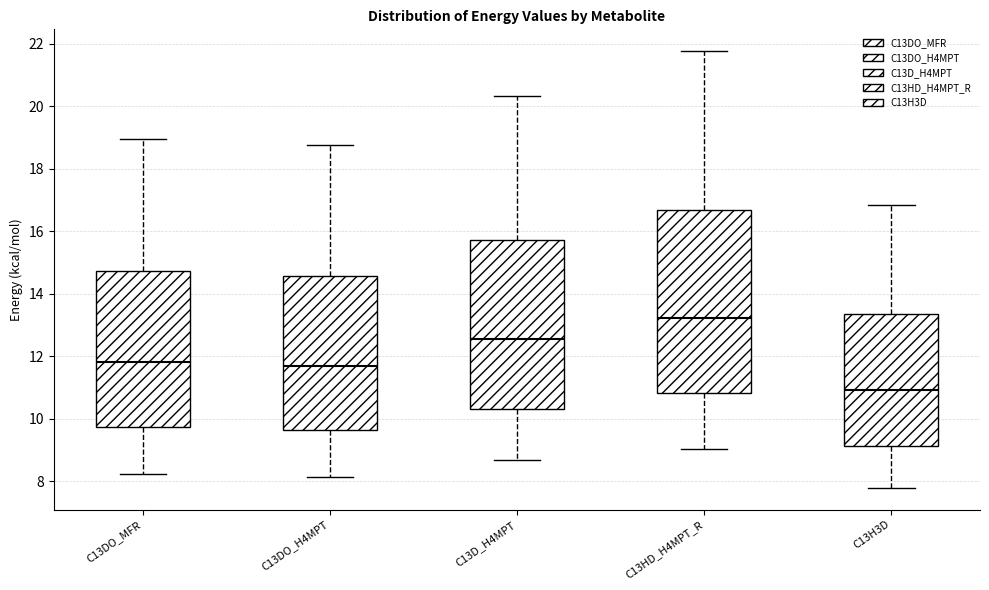

Which box's median line is the lowest?

C13H3D